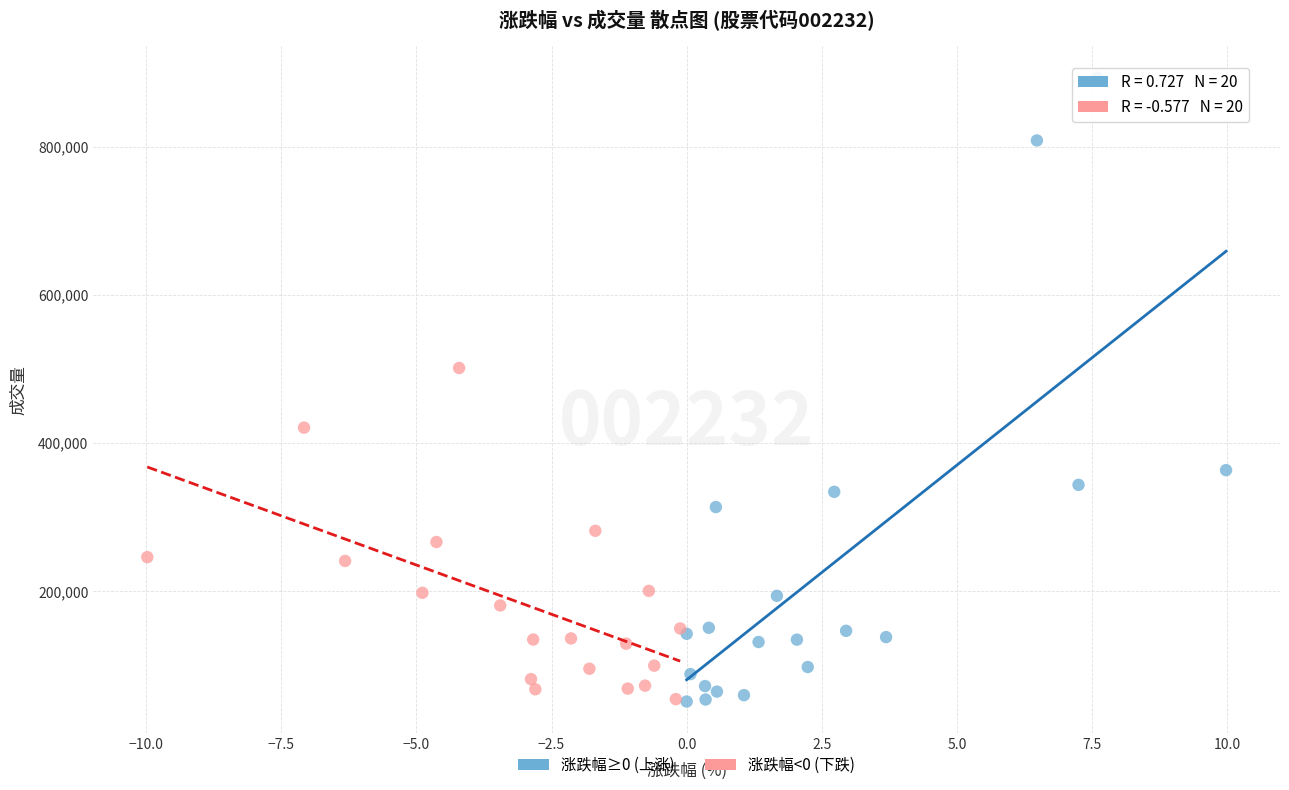

What are all the series names shown in the legend?

涨跌幅≥0 (上涨), 涨跌幅<0 (下跌)